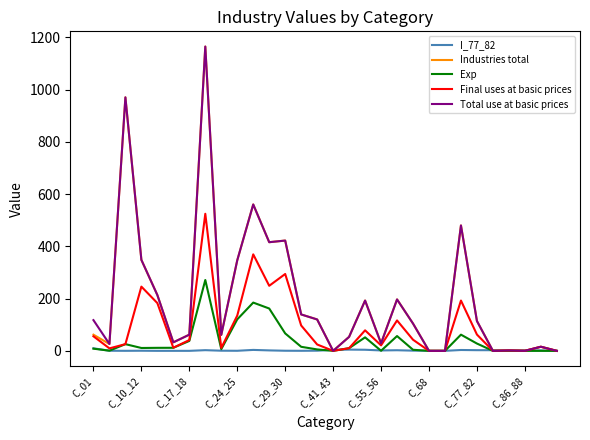

How many series are shown in this chart?

5